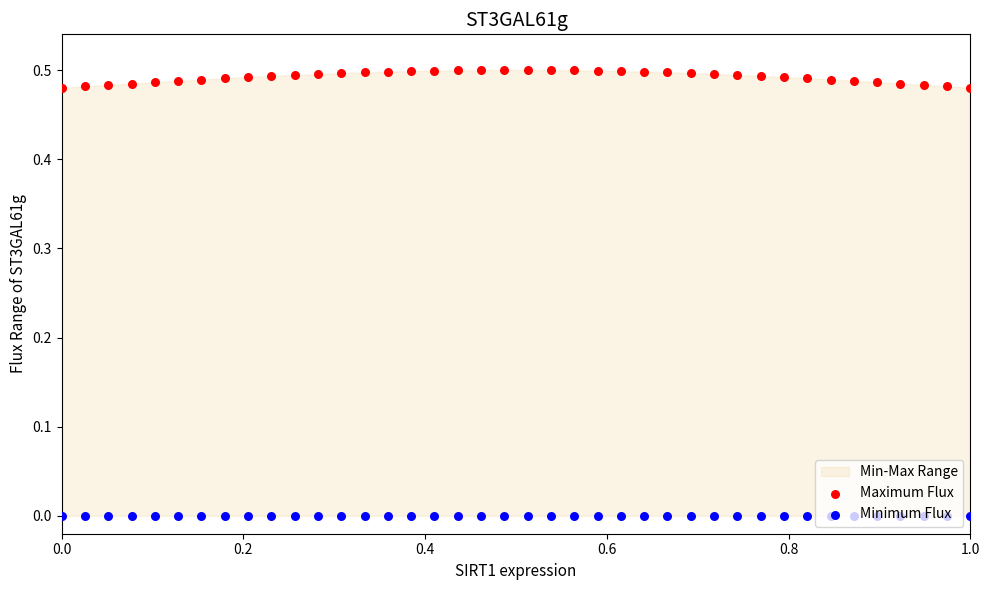

What are all the series names shown in the legend?

Maximum Flux, Minimum Flux